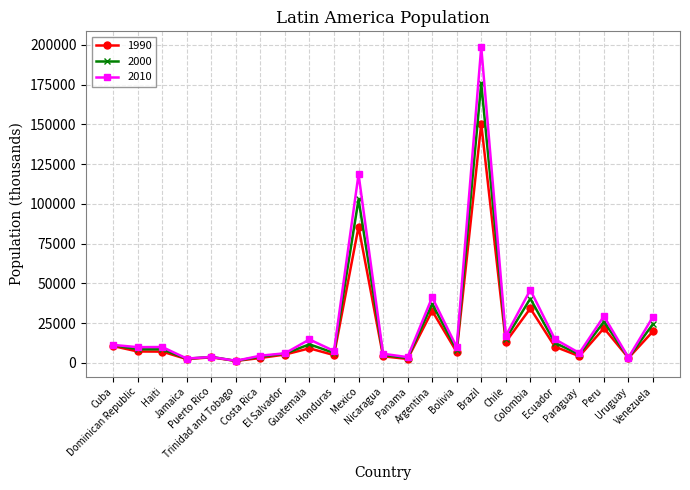

What is the lowest value of the 2000 series?

1268.0